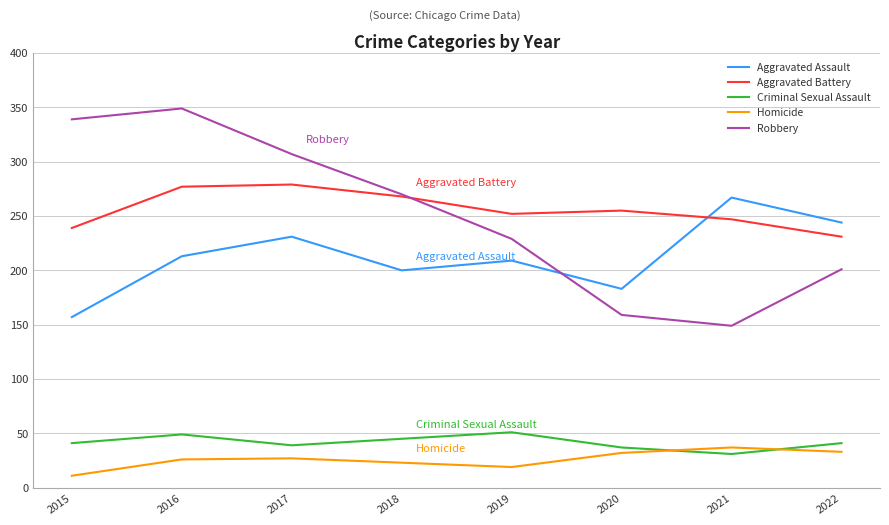

Which series has the largest total across all categories?

Aggravated Battery